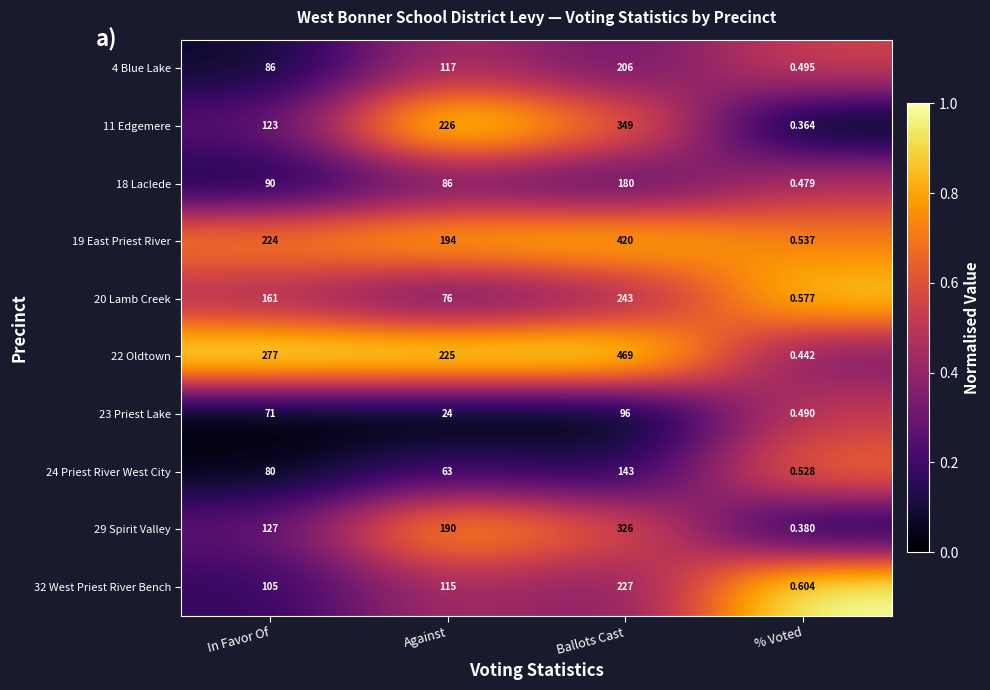

Where is 20 Lamb Creek nearest to the value 121?

In Favor Of